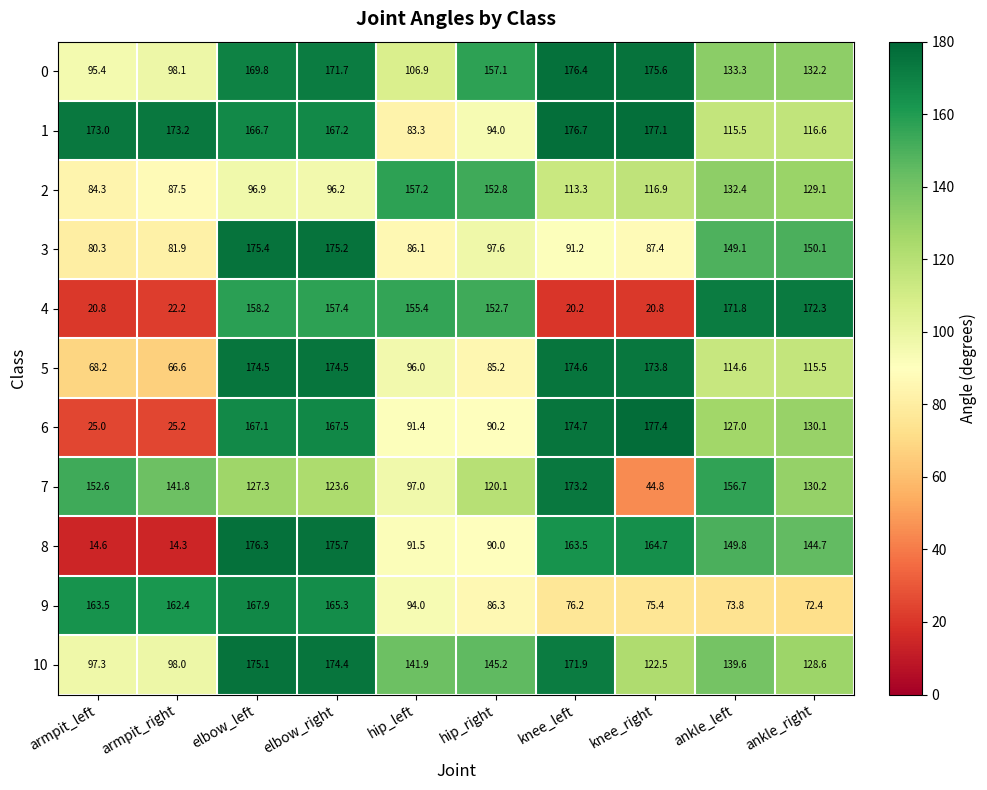

What is the sum of the 5 values at knee_left and ankle_right?

290.1